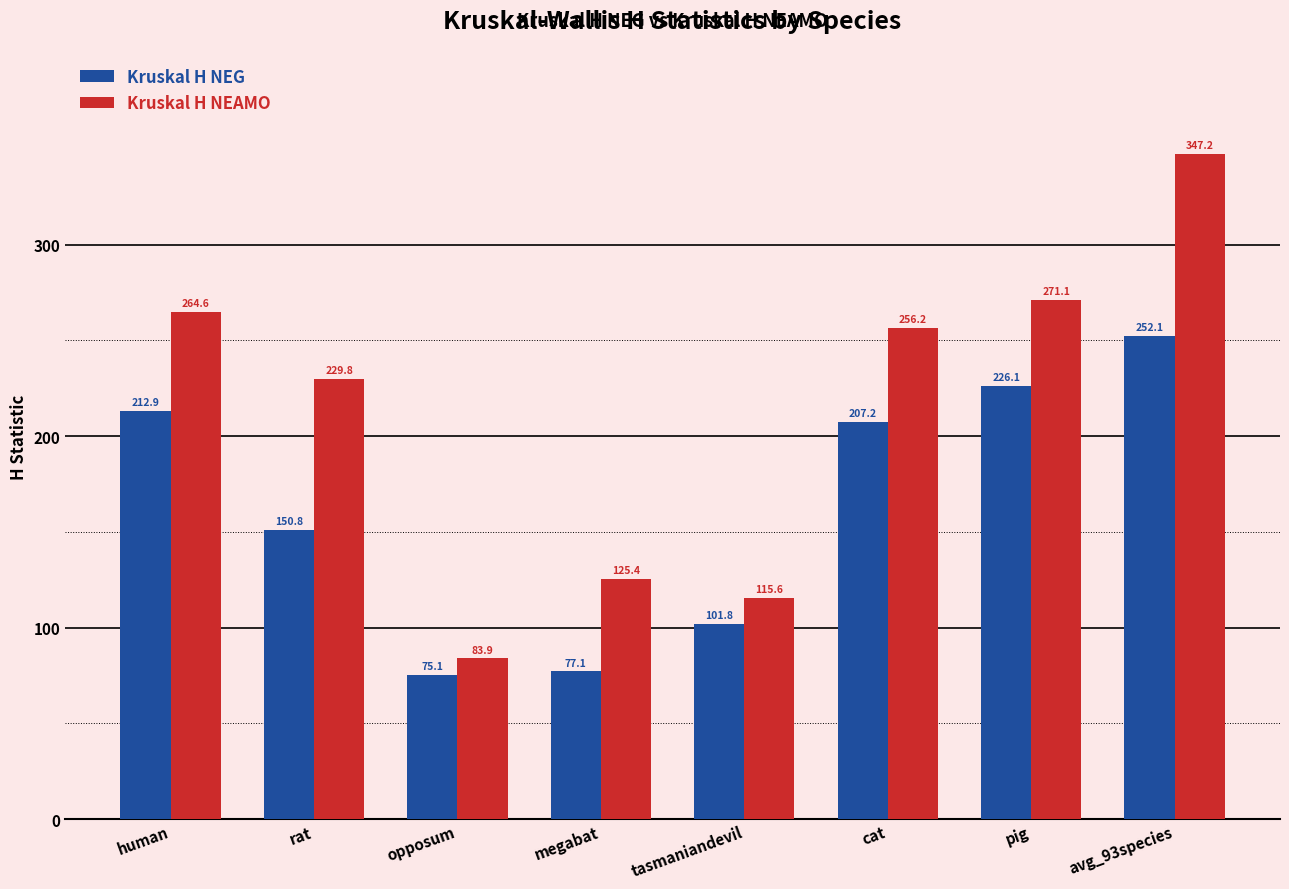

What is the difference between the maximum and minimum values in the Kruskal H NEG series?

177.0